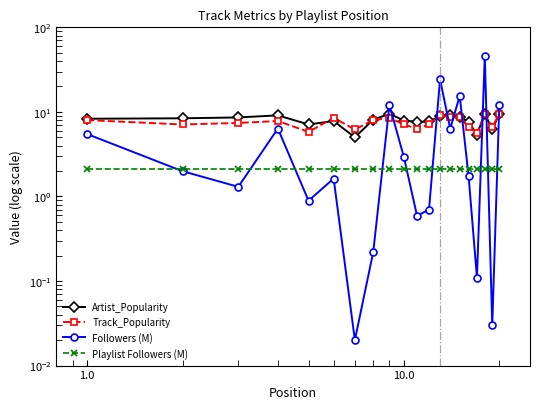

What is the maximum value shown in the chart?

46.3